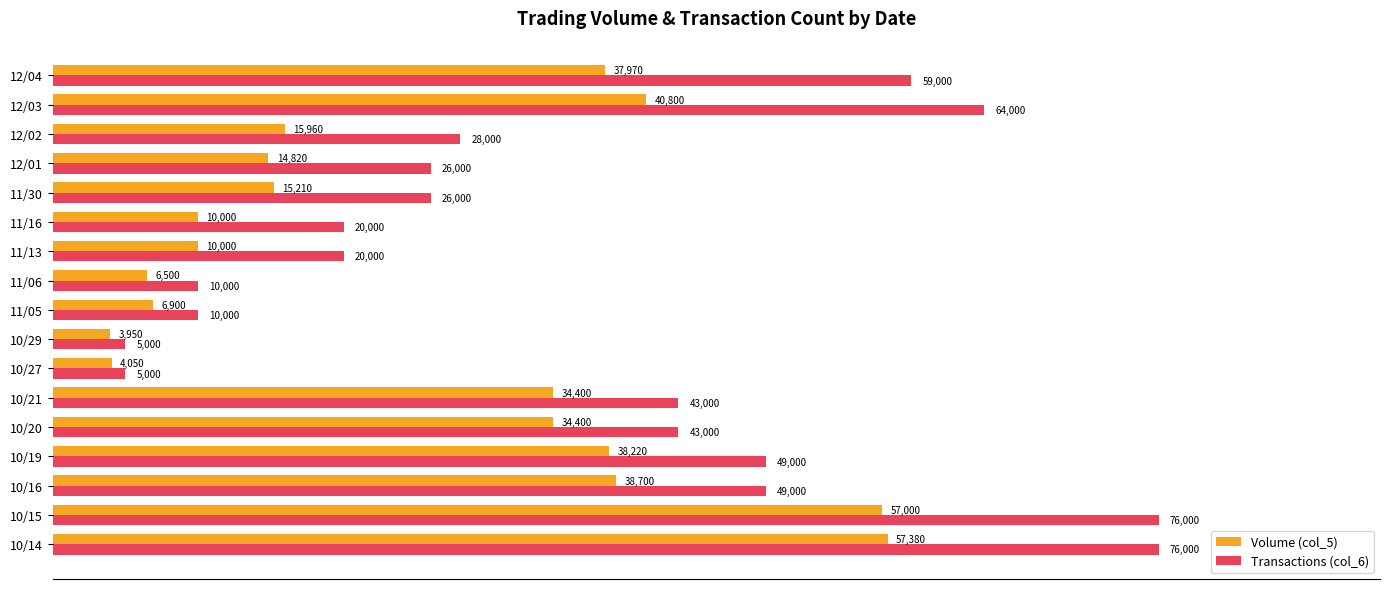

Rank the series by their average value, from highest to lowest.

Transactions (col_6), Volume (col_5)